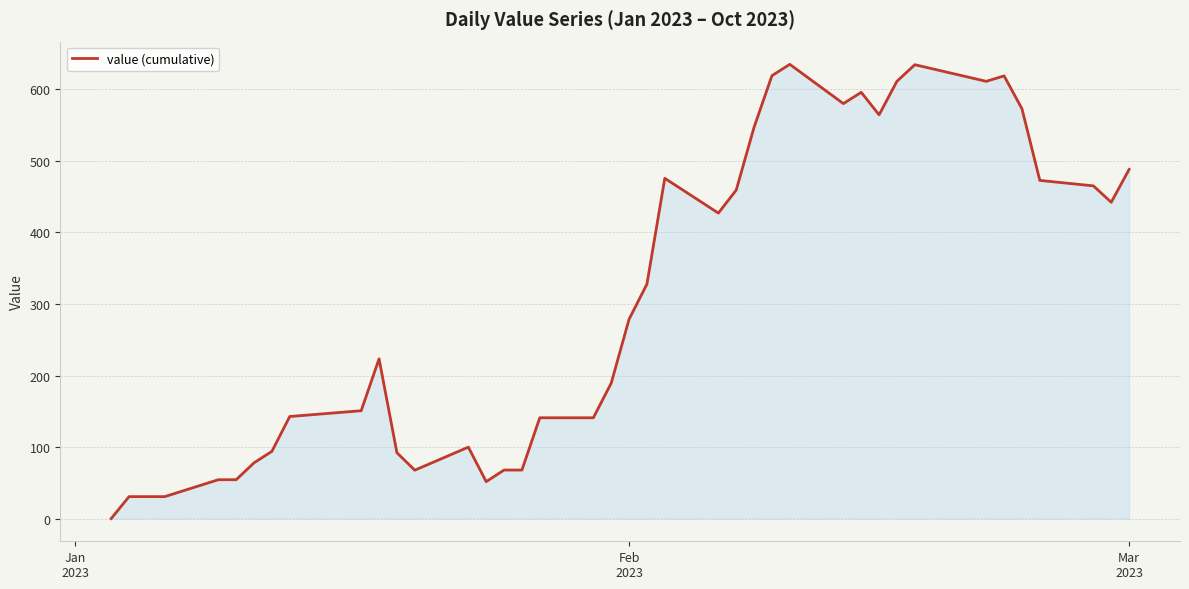

What is the value of the 26th point from the left?

547.1